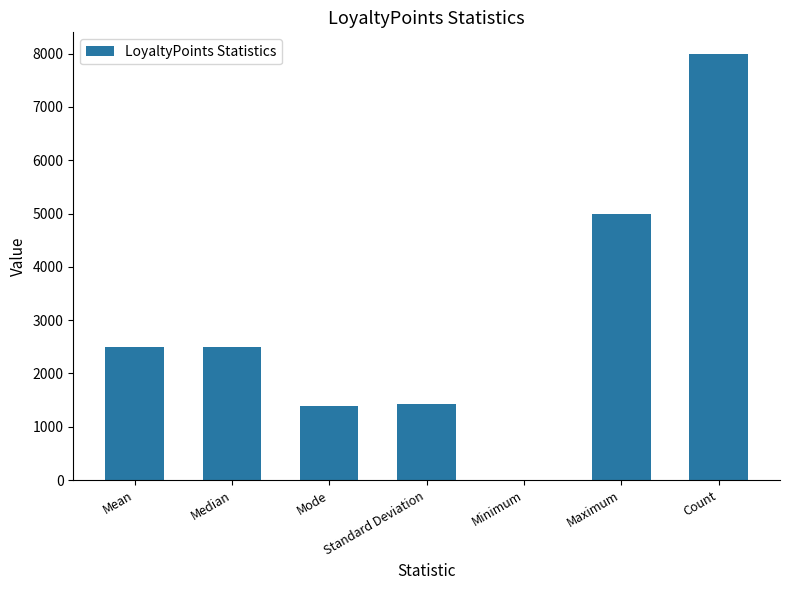

What value does the data have at Median?

2497.0